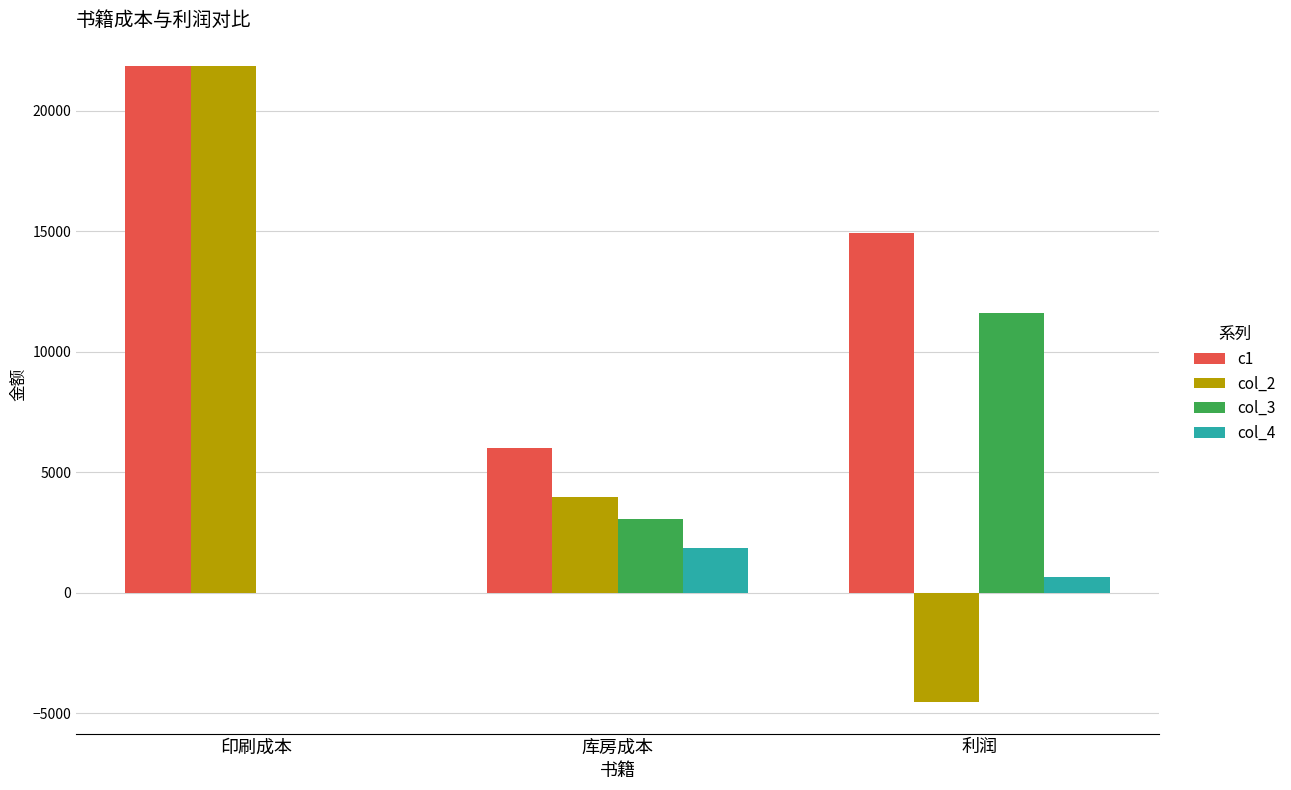

Is the value of col_3 at 印刷成本 greater than the value of col_2 at 库房成本?

No